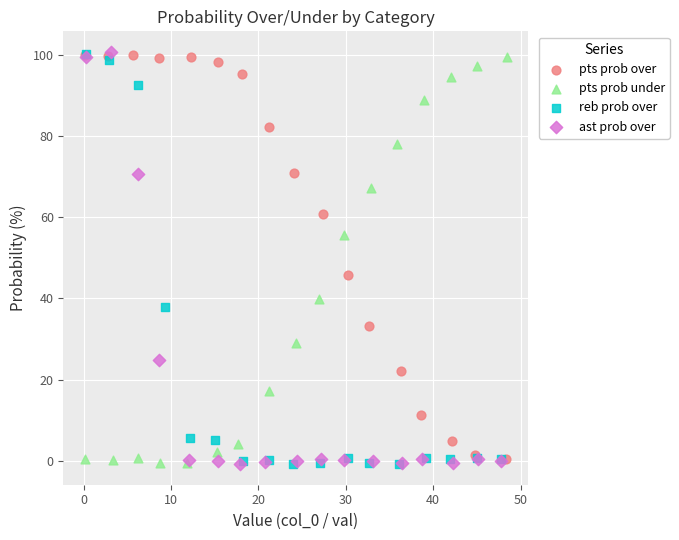

What are all the series names shown in the legend?

pts prob over, pts prob under, reb prob over, ast prob over